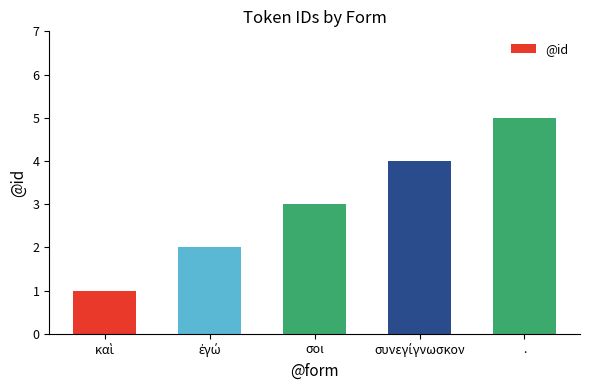

Count the values in the range 2 to 4.

3